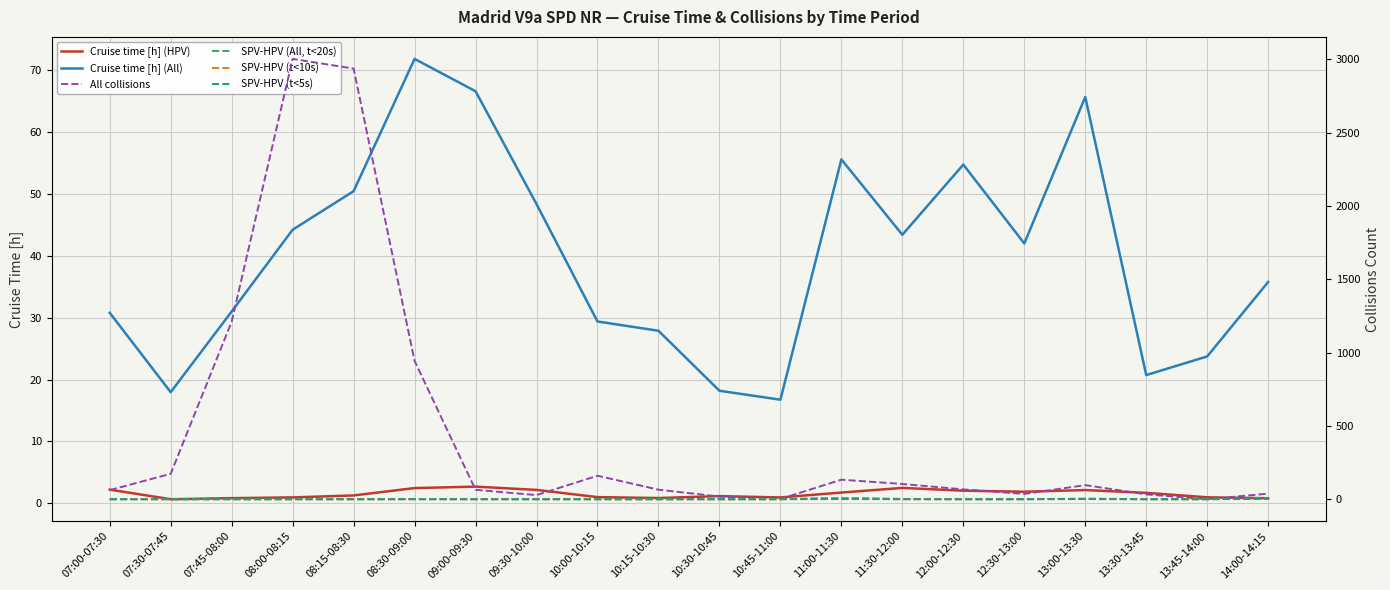

At which category does Cruise time [h] (HPV) reach its first local valley?

07:30-07:45